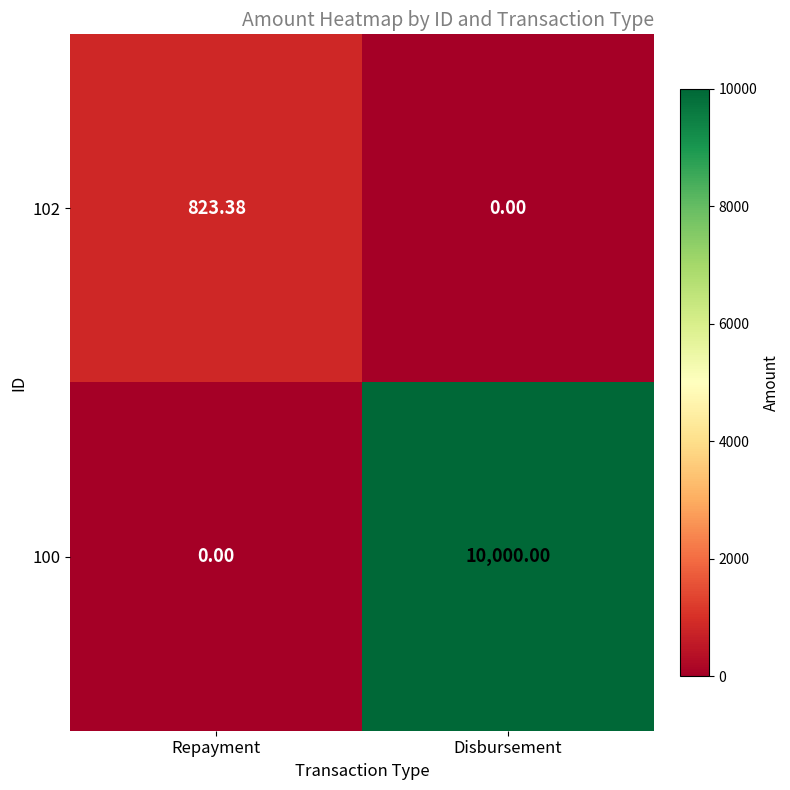

At which category is the sum across all series the highest?

Disbursement